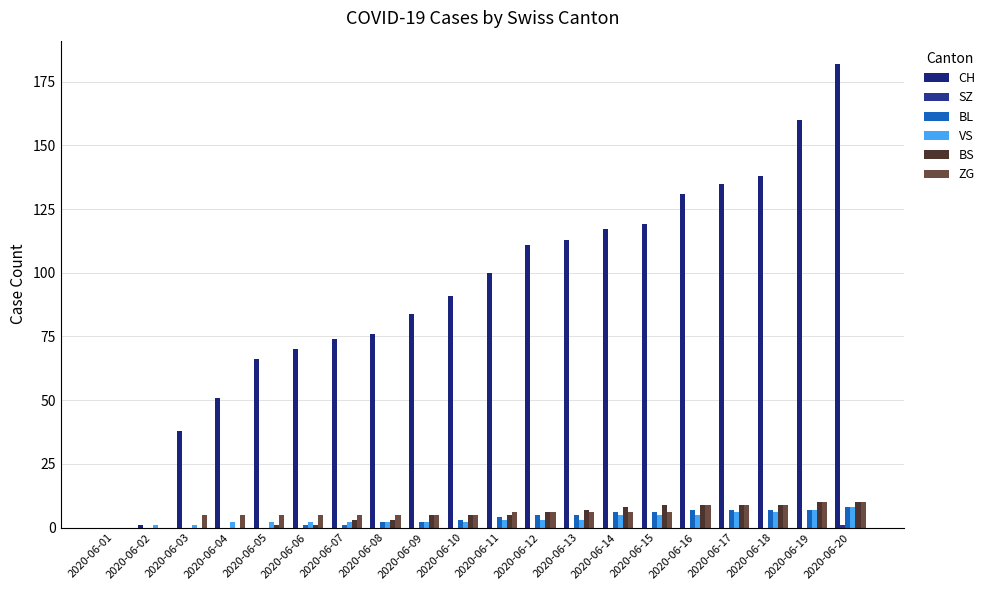

Rank the series by their maximum value, from highest to lowest.

CH, BS, ZG, BL, VS, SZ